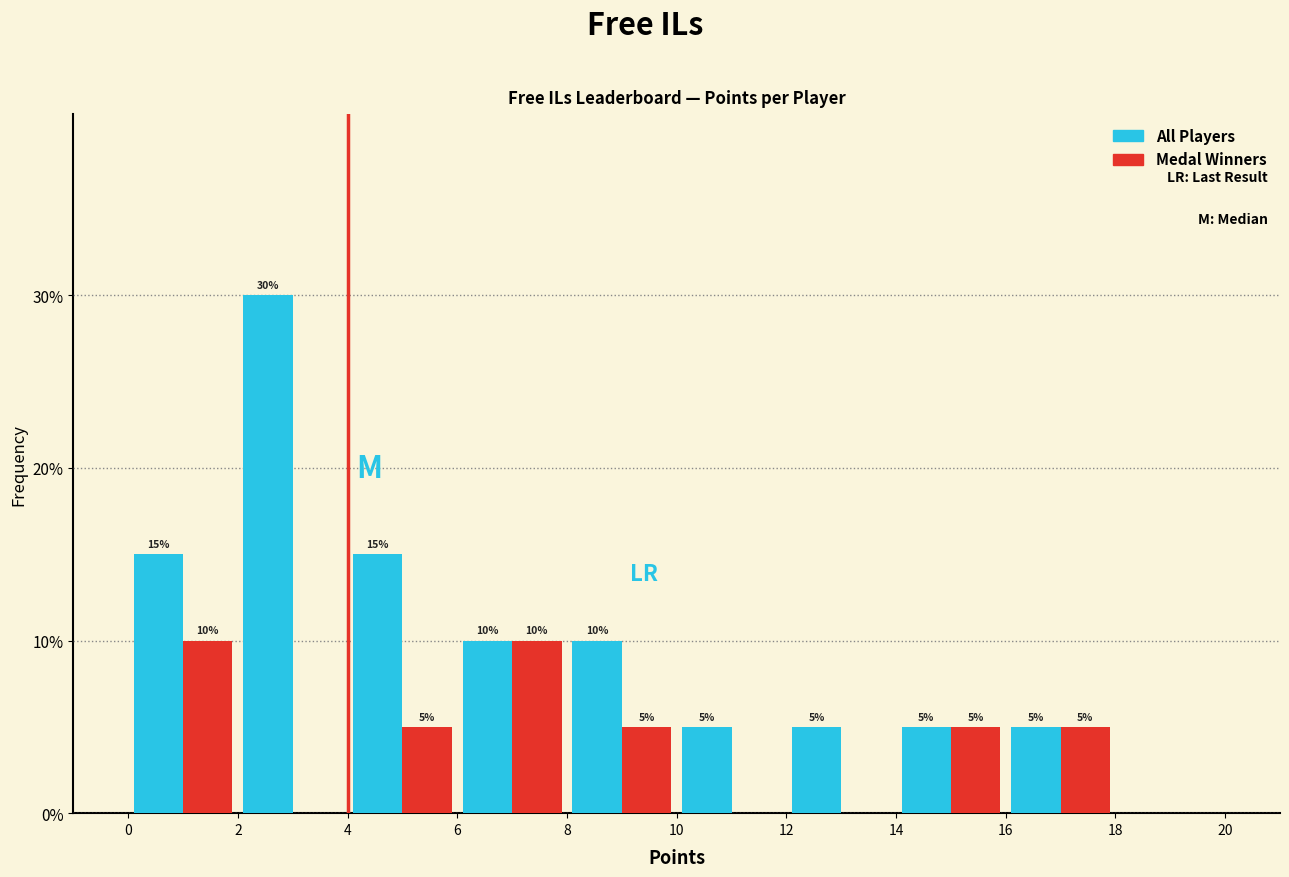

In the All Players series, which range on the x-axis has the tallest bar?

2 to 4